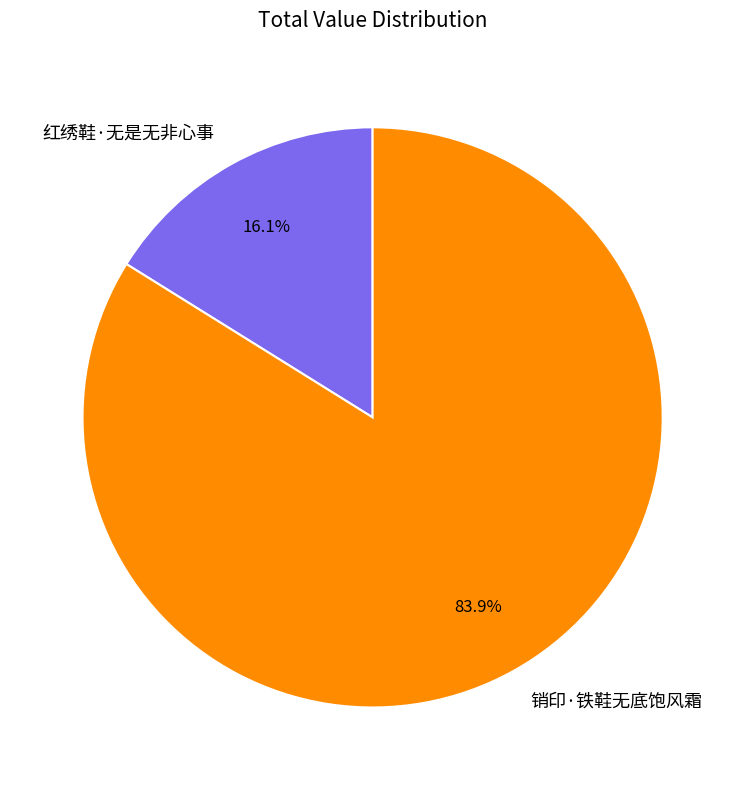

Count the number of slices in the pie.

2